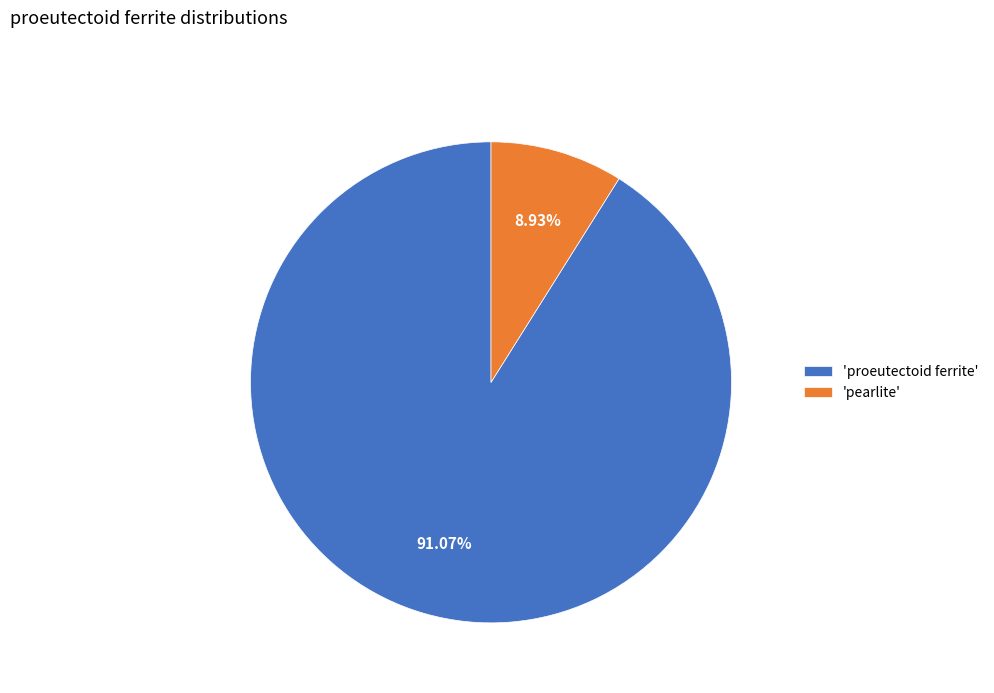

Do 'proeutectoid ferrite' and 'pearlite' together represent more than half of the pie?

Yes